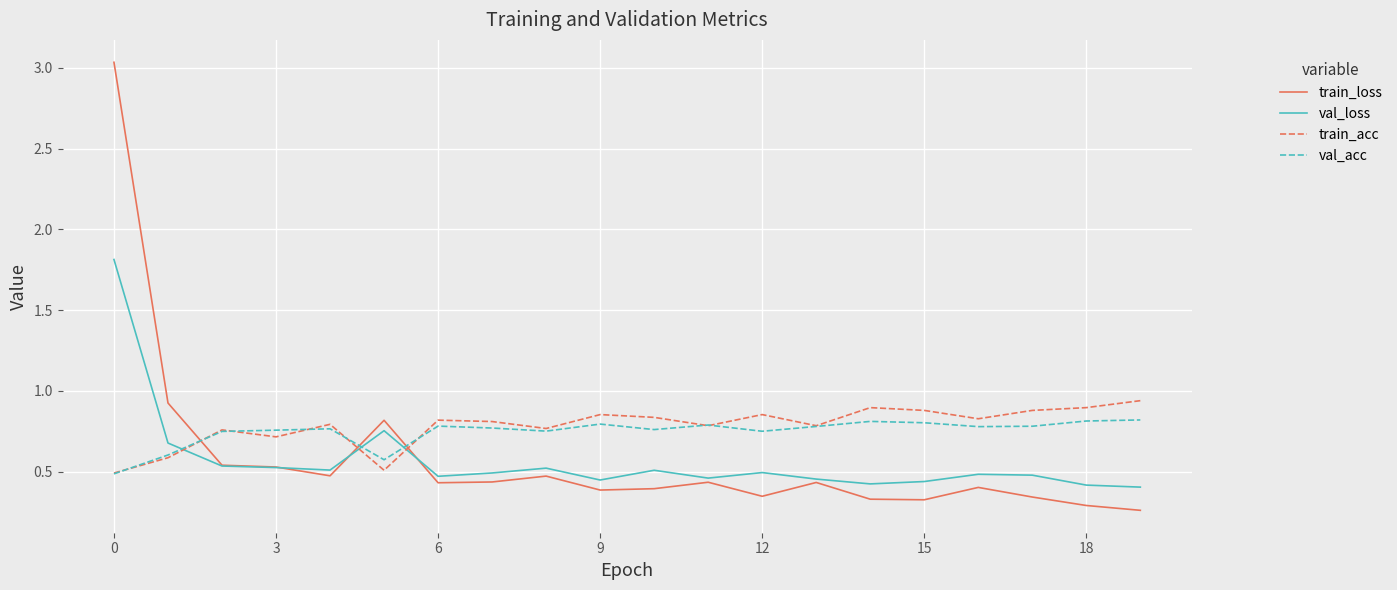

Which series has the largest range (max minus min)?

train_loss